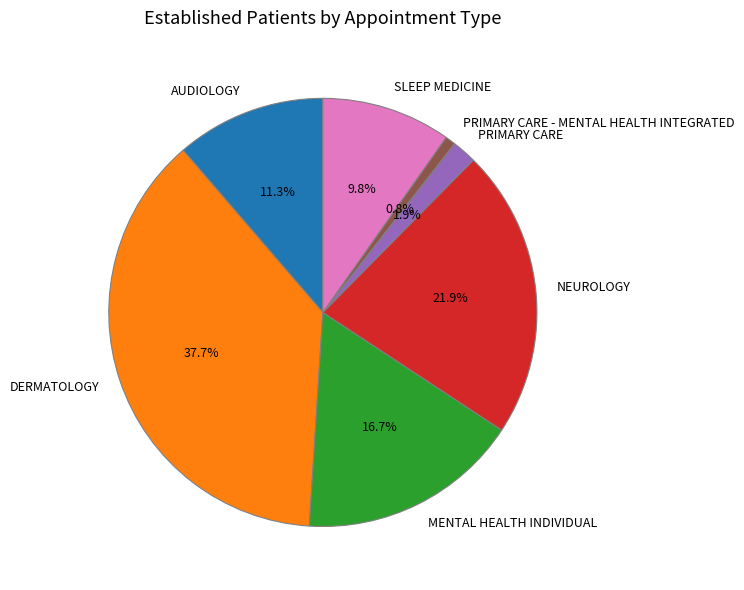

Is SLEEP MEDICINE the majority of the pie?

No